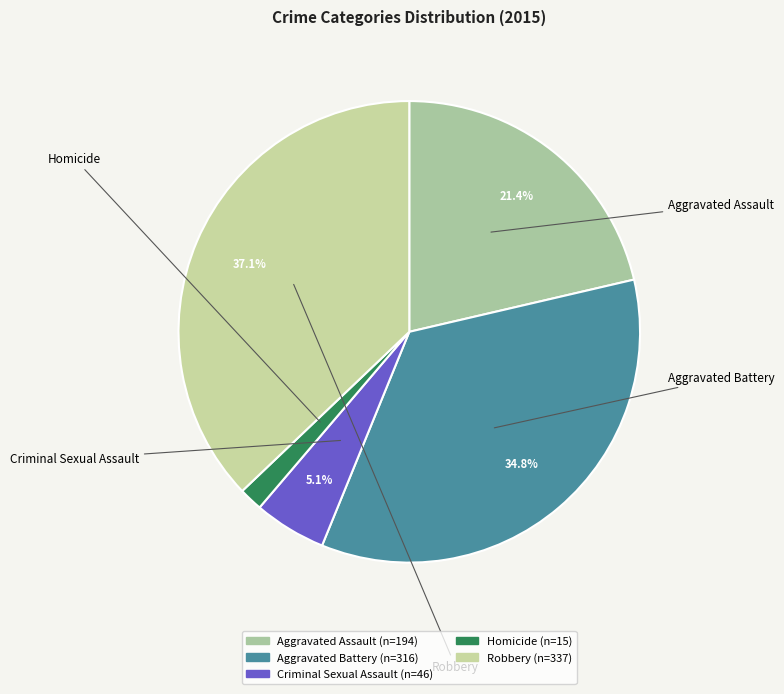

Combined, do Aggravated Assault and Criminal Sexual Assault account for over 50%?

No